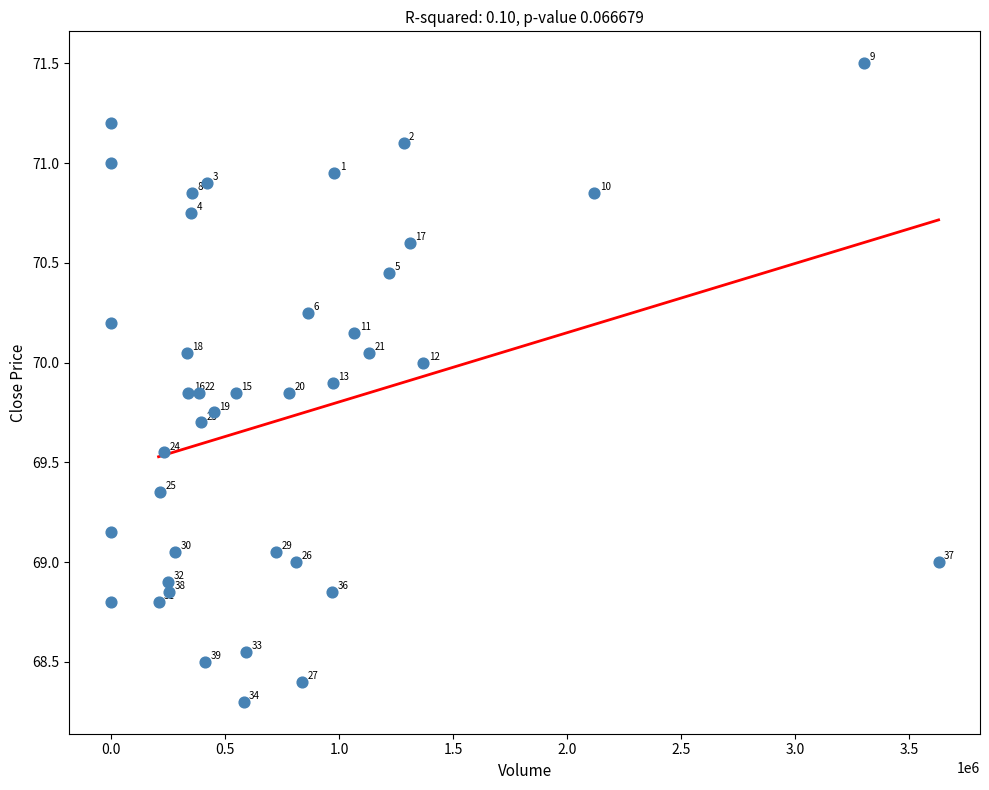

What is the range of Y values (max minus min)?

3.2